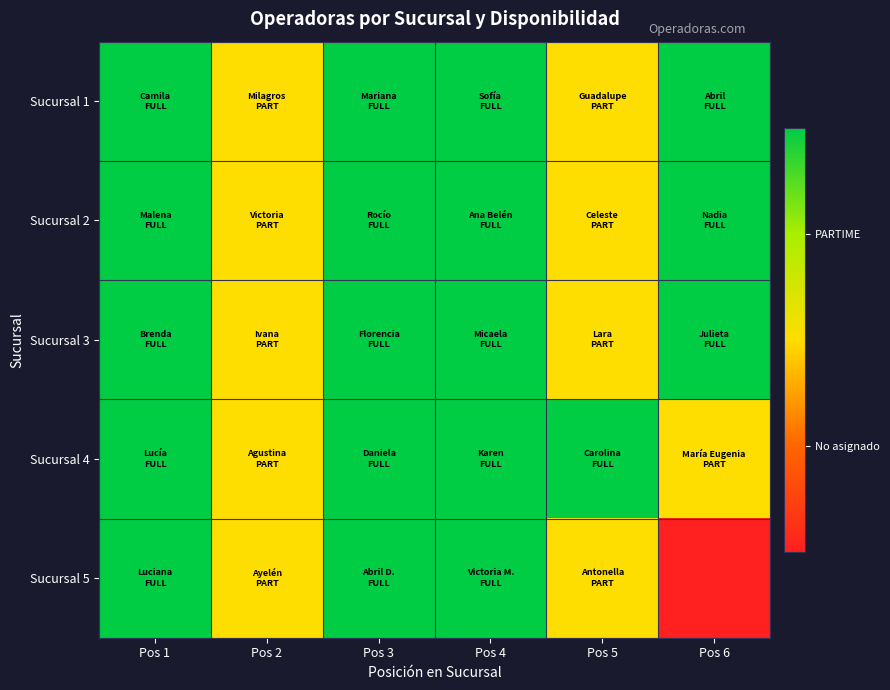

Reading right to left, extract all data points from this chart.

Sucursal 1: Pos 6=2	Pos 5=1	Pos 4=2	Pos 3=2	Pos 2=1	Pos 1=2
Sucursal 2: Pos 6=2	Pos 5=1	Pos 4=2	Pos 3=2	Pos 2=1	Pos 1=2
Sucursal 3: Pos 6=2	Pos 5=1	Pos 4=2	Pos 3=2	Pos 2=1	Pos 1=2
Sucursal 4: Pos 6=1	Pos 5=2	Pos 4=2	Pos 3=2	Pos 2=1	Pos 1=2
Sucursal 5: Pos 6=0	Pos 5=1	Pos 4=2	Pos 3=2	Pos 2=1	Pos 1=2